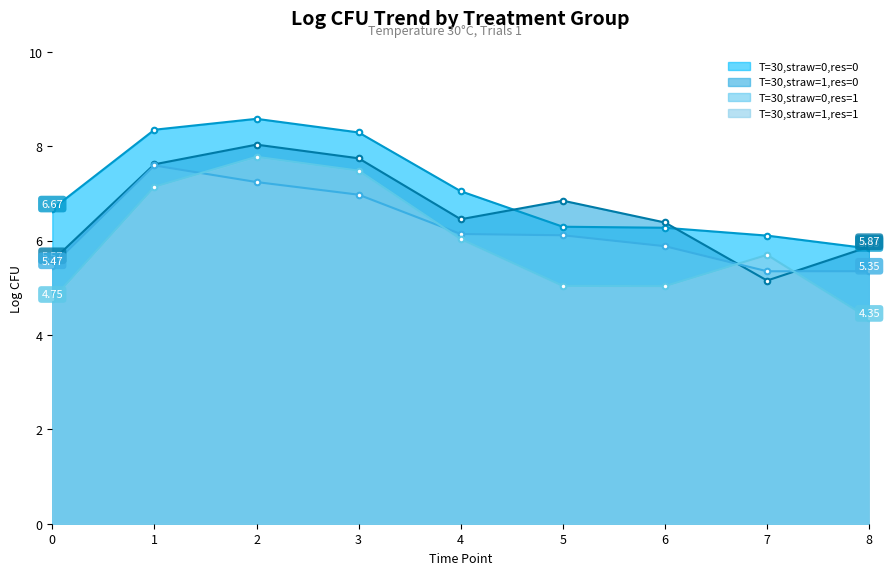

At how many categories does at least one series exceed 4?

9